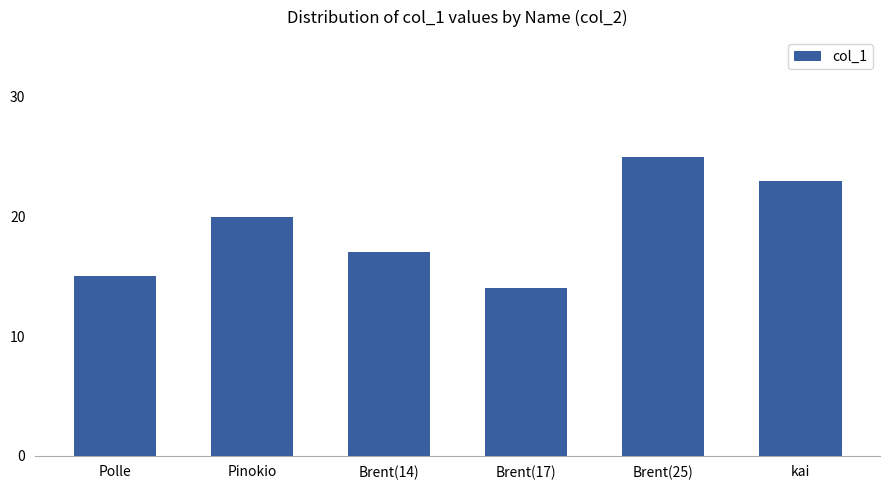

What is the smallest value displayed?

14